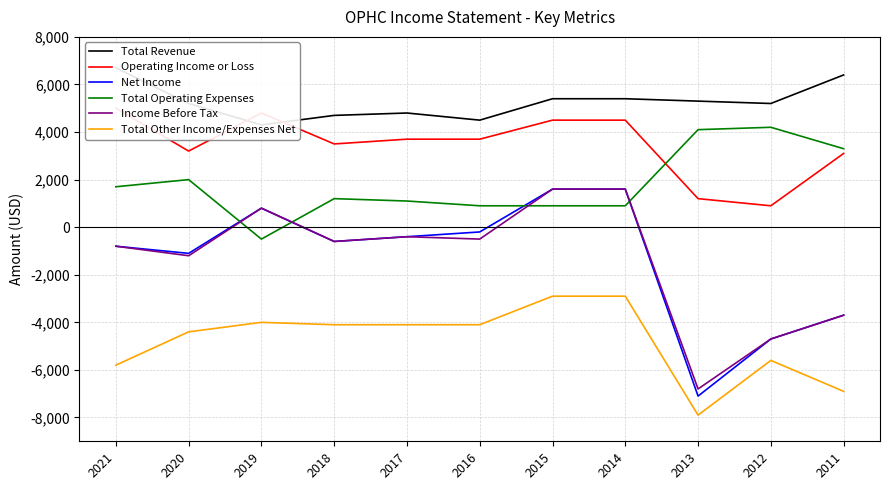

Which category has the lowest value in the Total Operating Expenses series?

2019